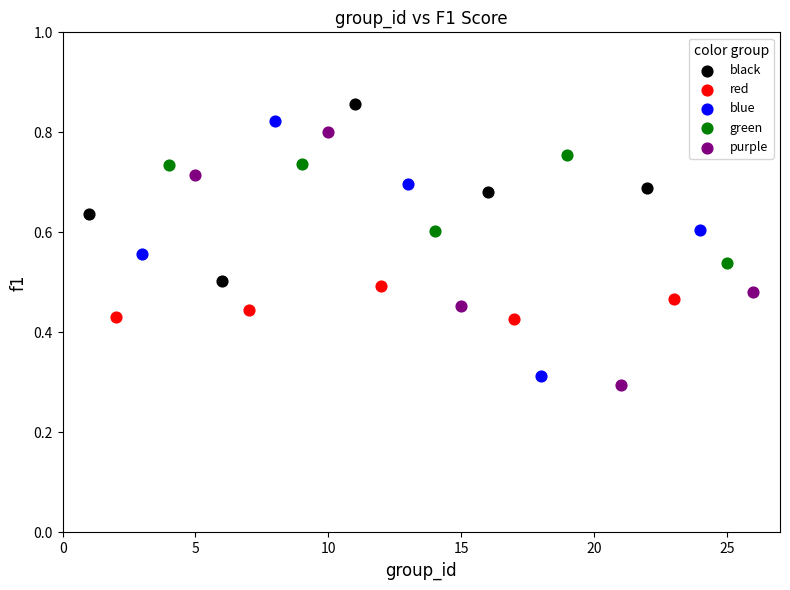

Which series has the widest spread of Y values?

blue